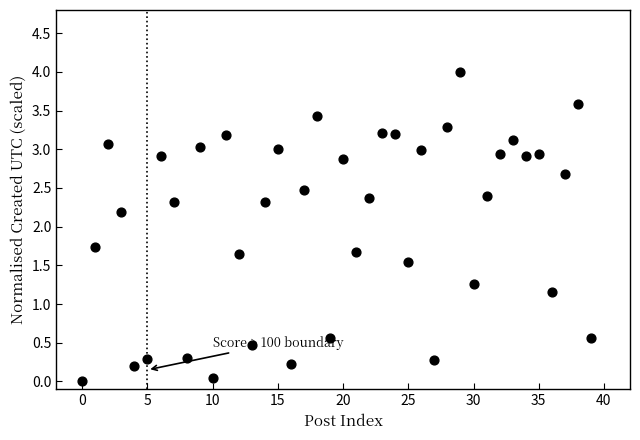

What Y value in the scatter plot is closest to 2?

2.2